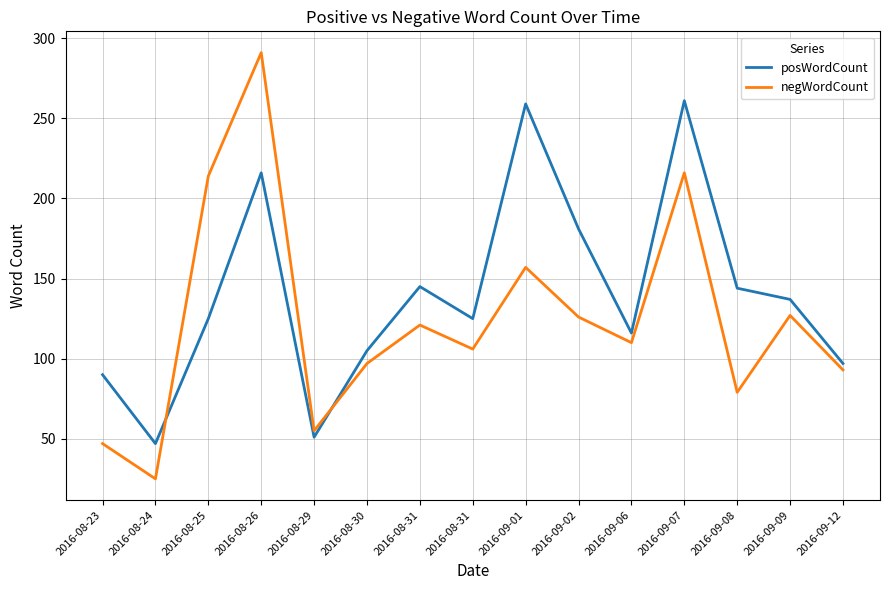

What is the label of the 13th point from the left?

2016-09-08